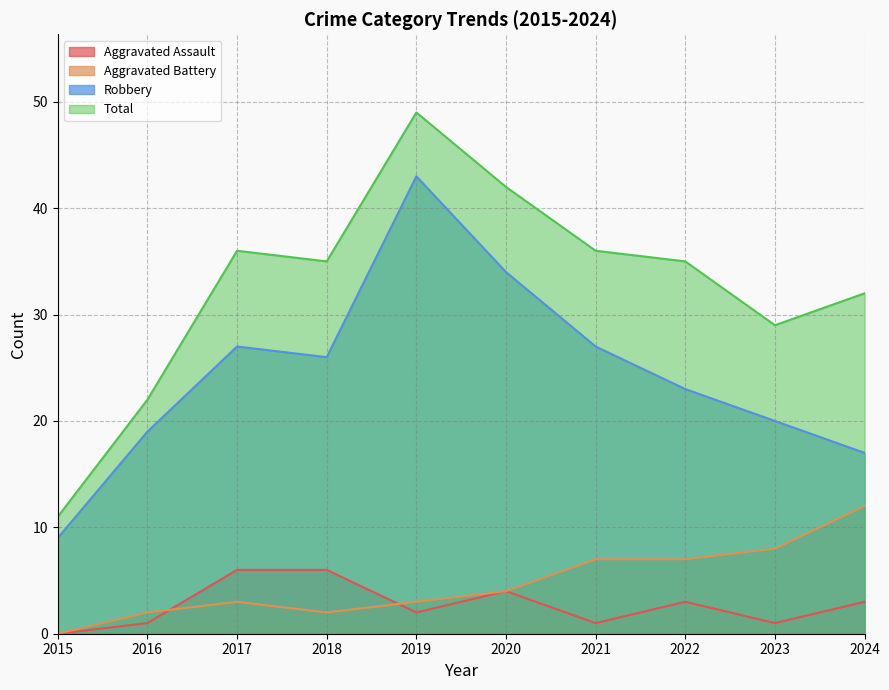

Does the chart have visible grid lines?

Yes